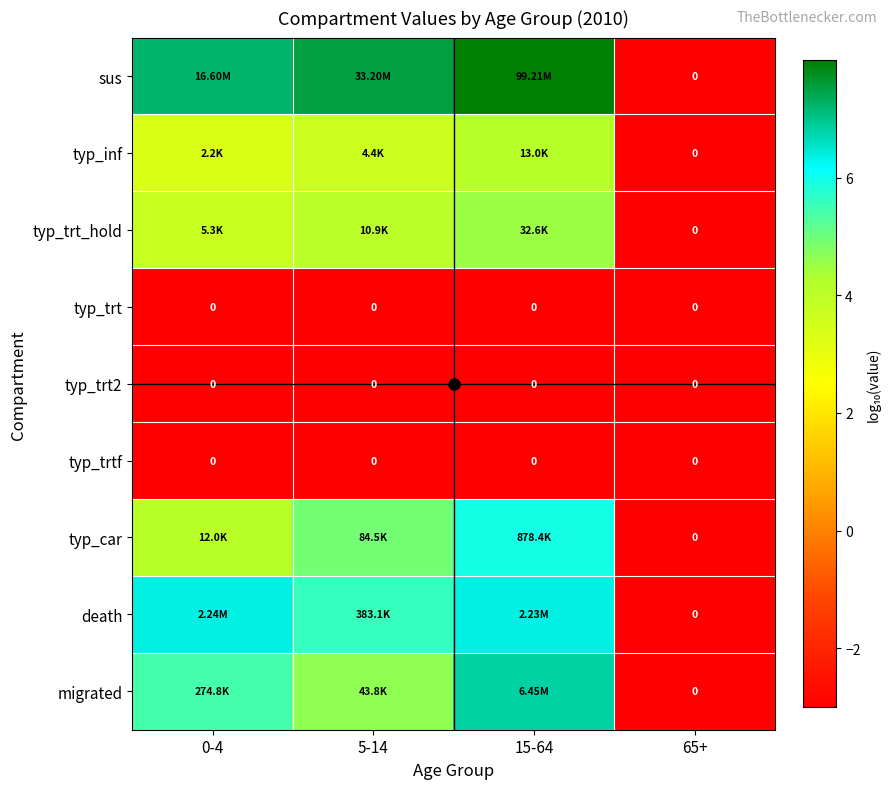

Which series changed the most between 0-4 and 65+?

sus